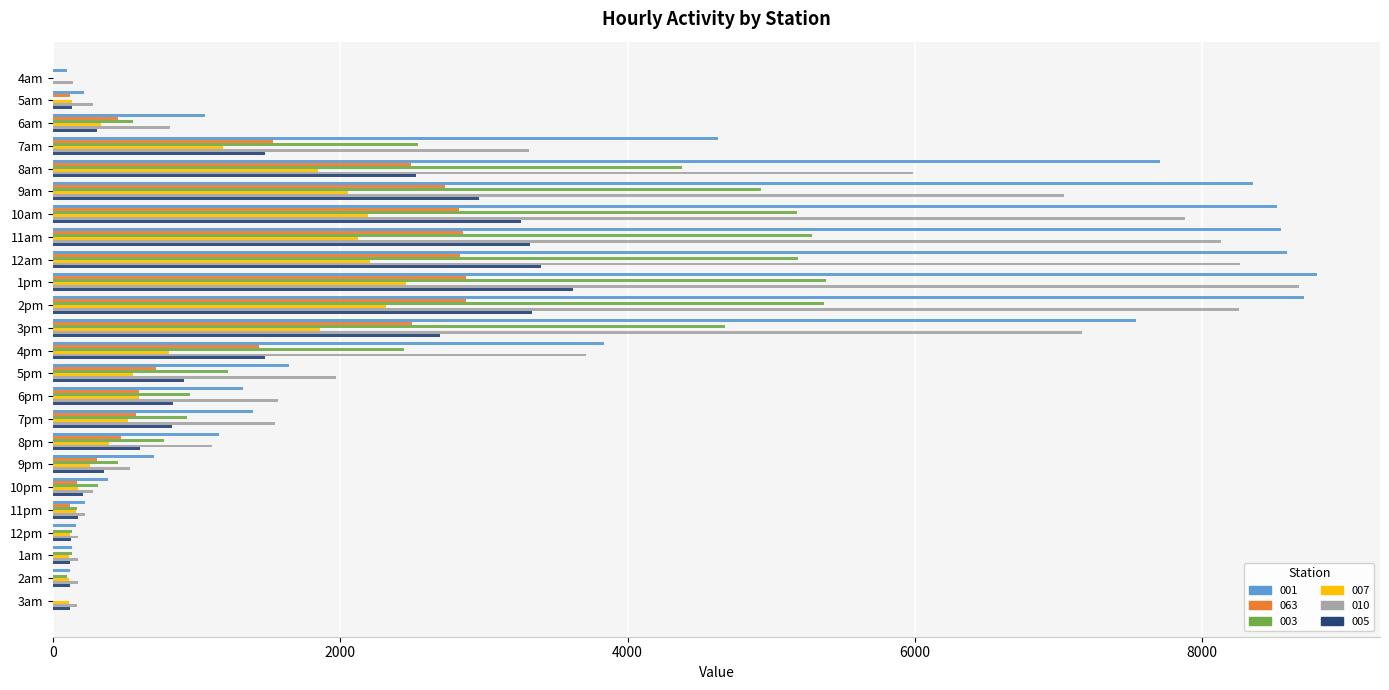

What is the maximum value shown in the chart?

8798.5